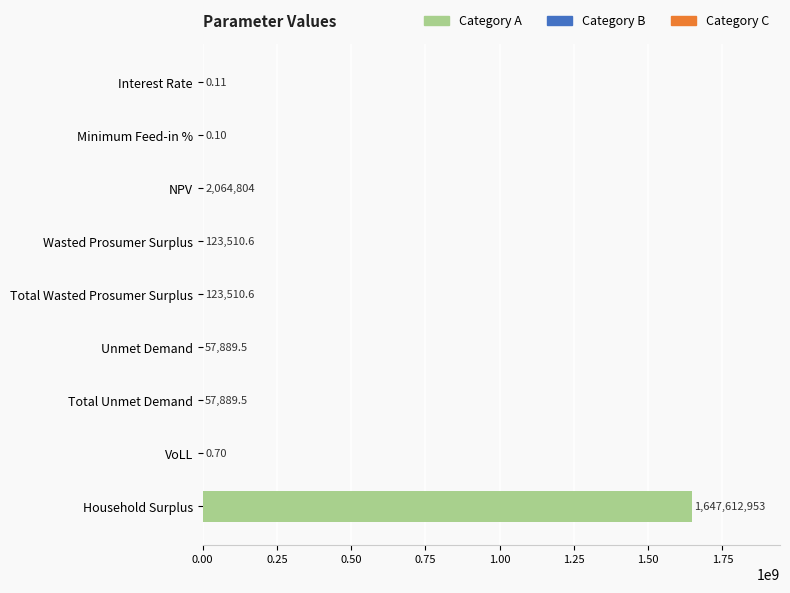

Does the chart contain stacked bars?

No